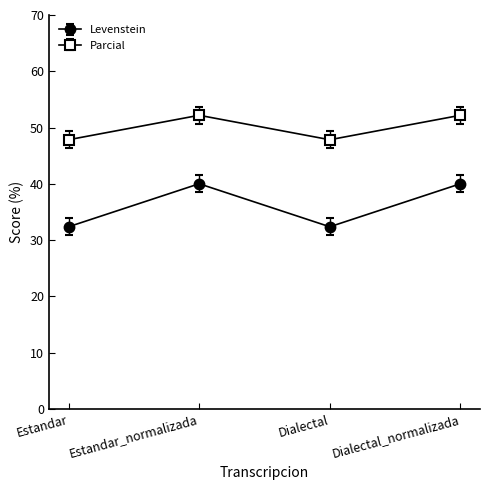

What are all the series names shown in the legend?

Levenstein, Parcial